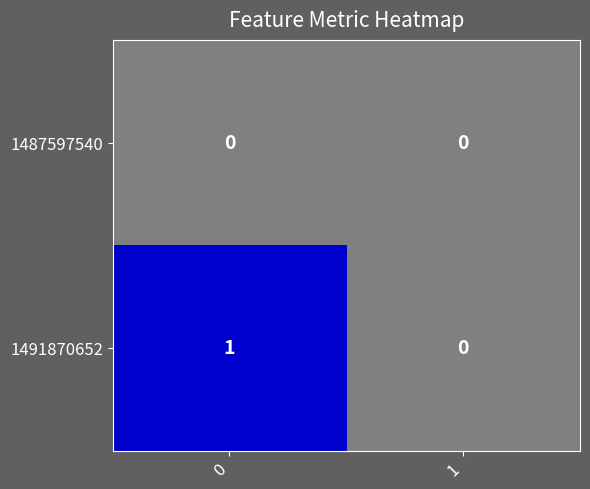

Which series has the largest range (max minus min)?

1491870652